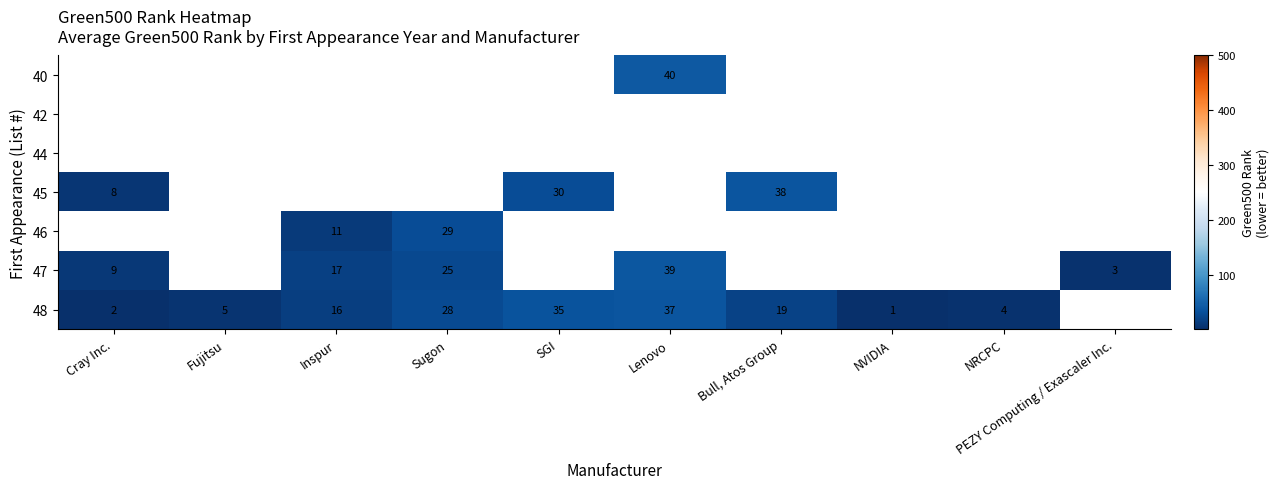

The value of 48 at SGI is 35. True or false?

True